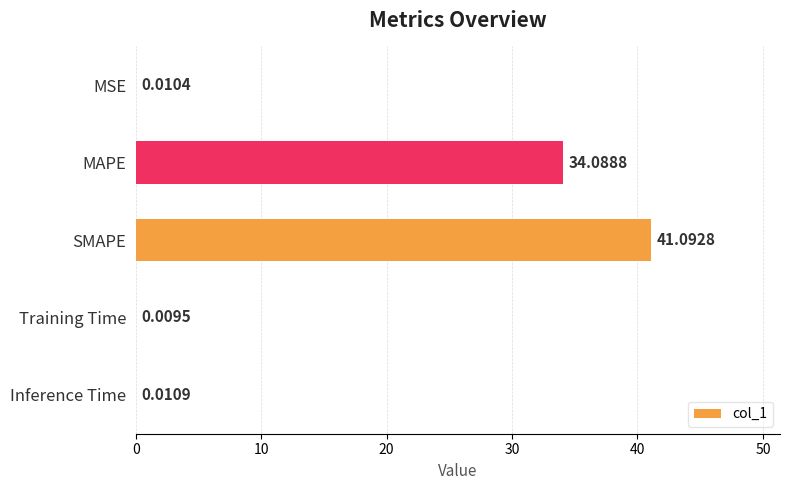

What is the maximum value shown in the chart?

41.1